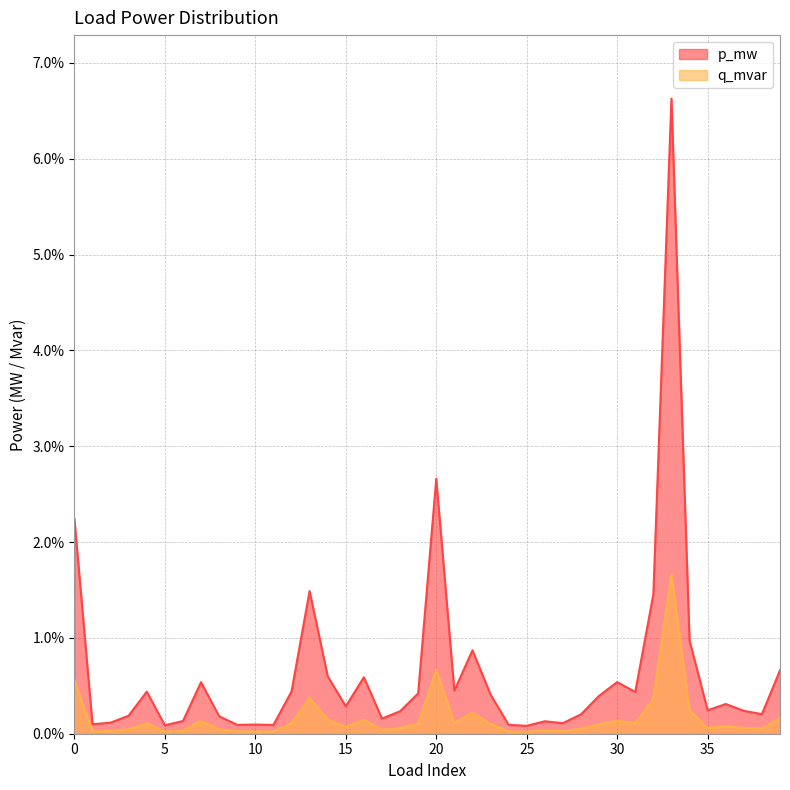

True or false: q_mvar and p_mw intersect in this chart.

False